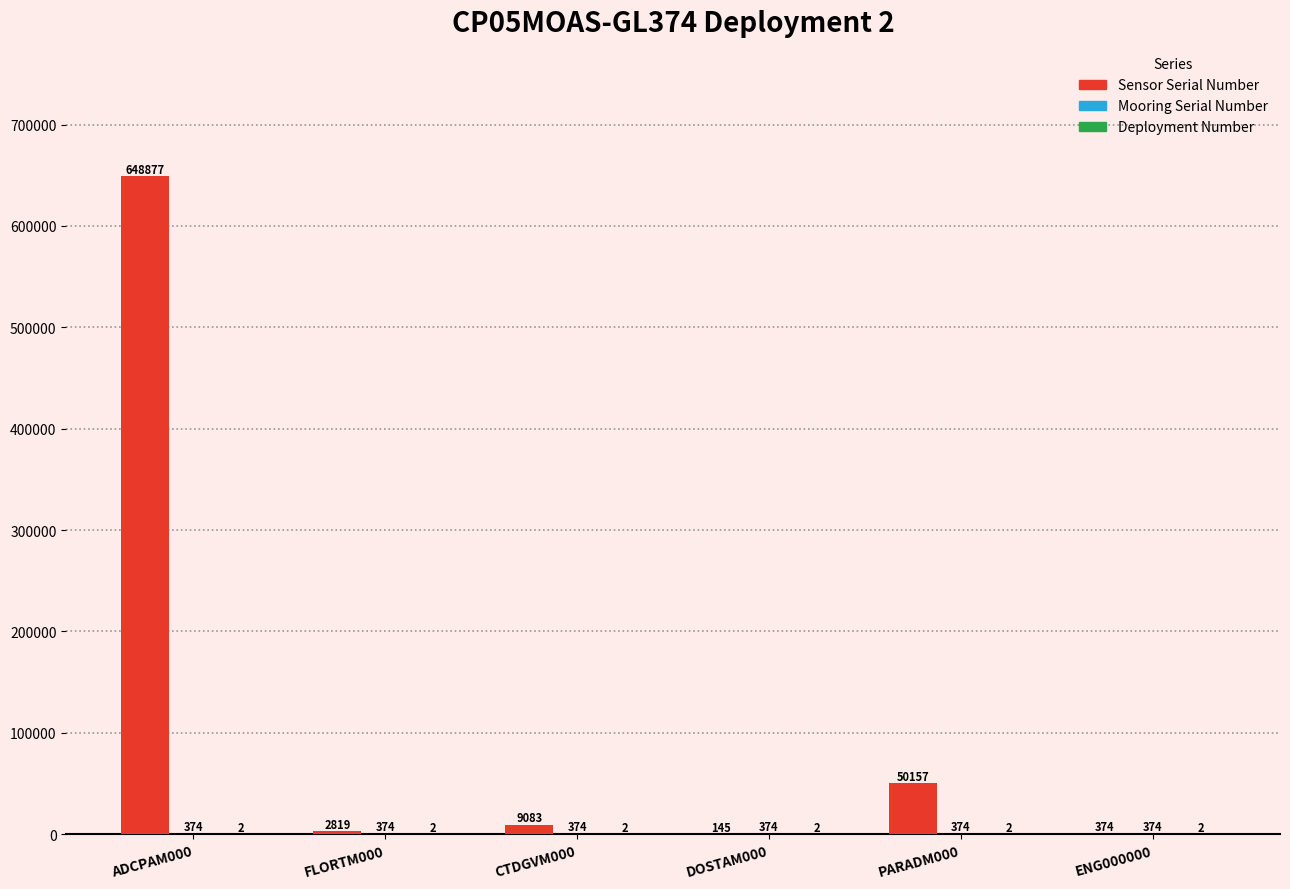

Which series has the largest range (max minus min)?

Sensor Serial Number